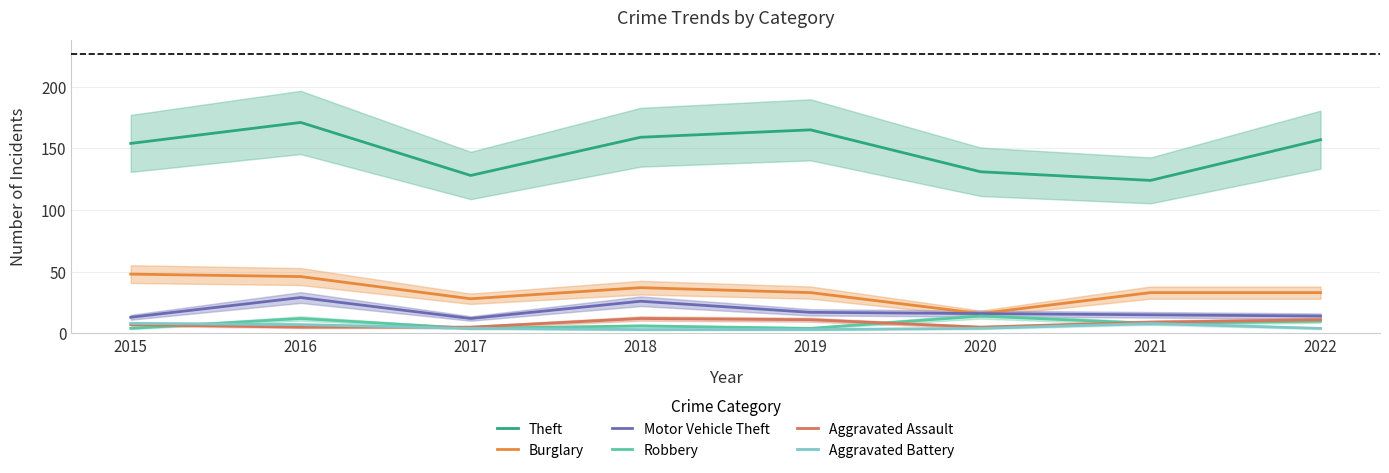

Which category has the highest value across all series?

2016